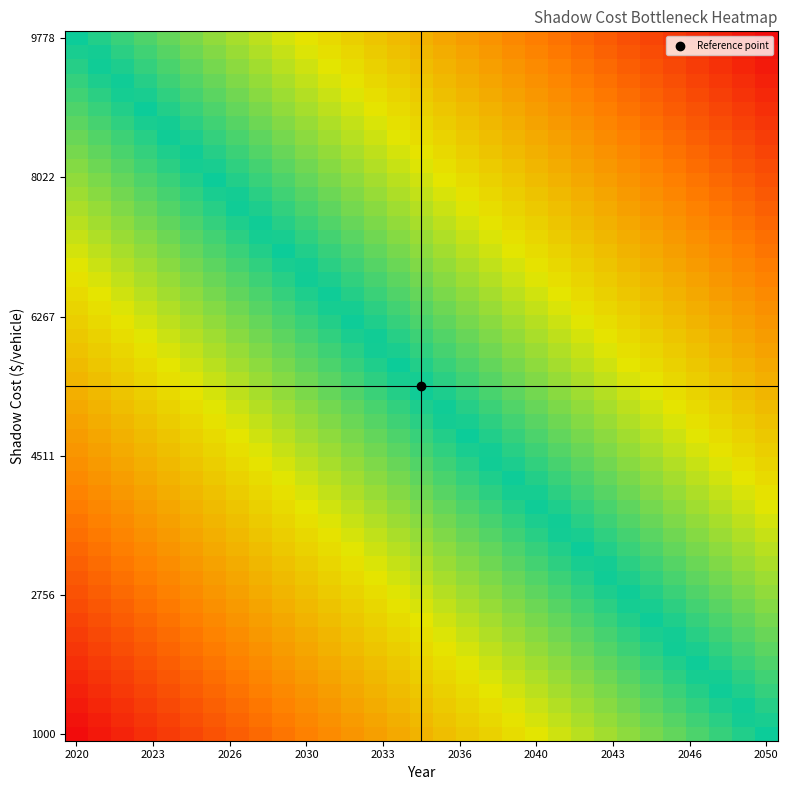

At which category does the chart reach its peak across all series?

2020